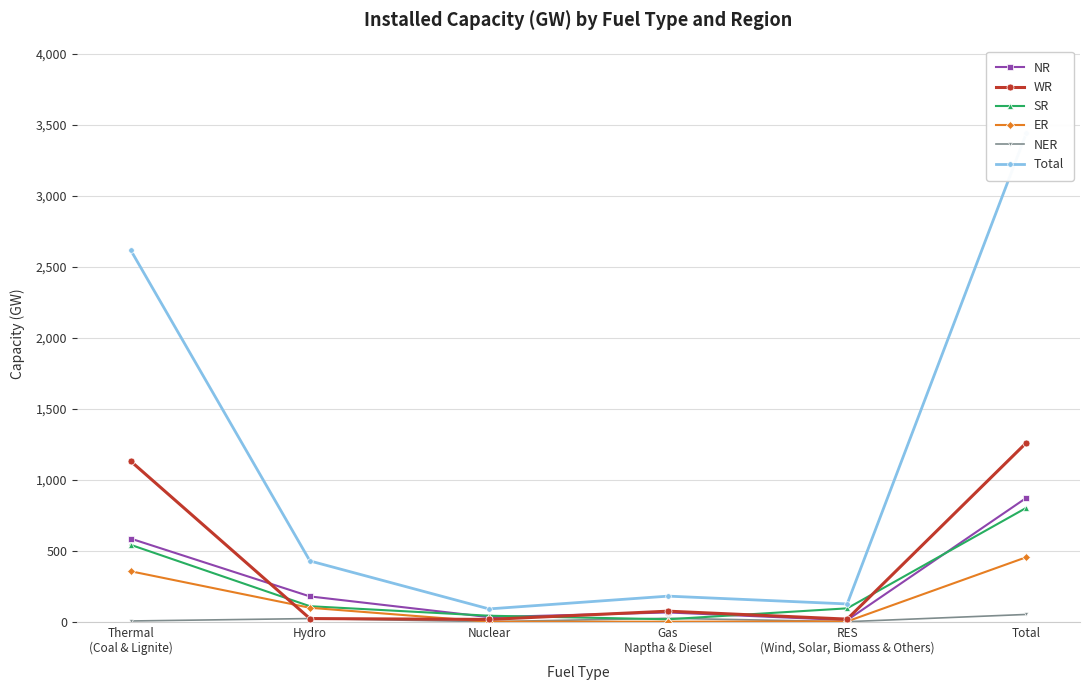

Where is SR nearest to the value 409?

Thermal
(Coal & Lignite)